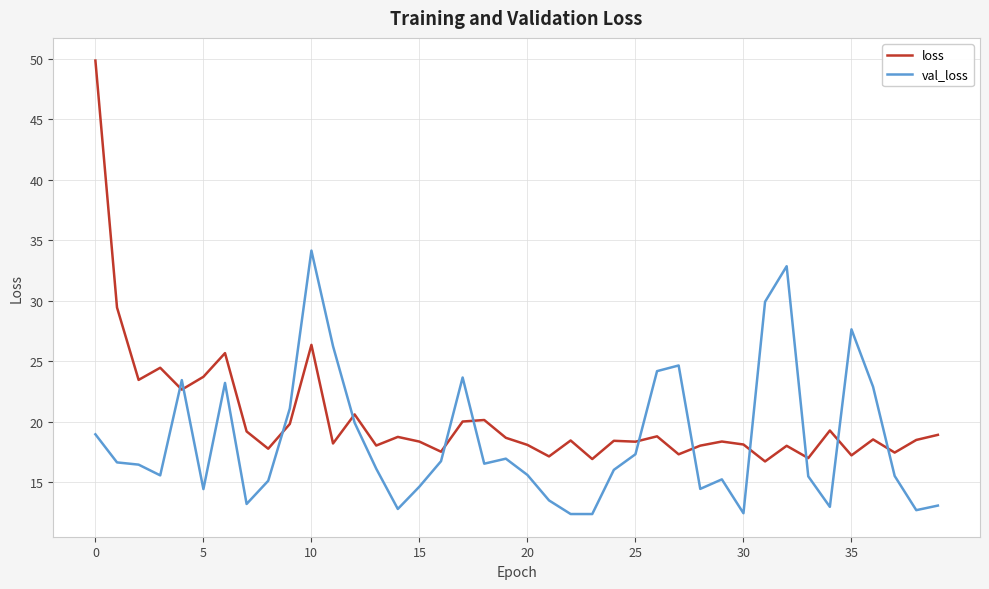

Which series ends up on top after the final intersection of loss and val_loss?

loss